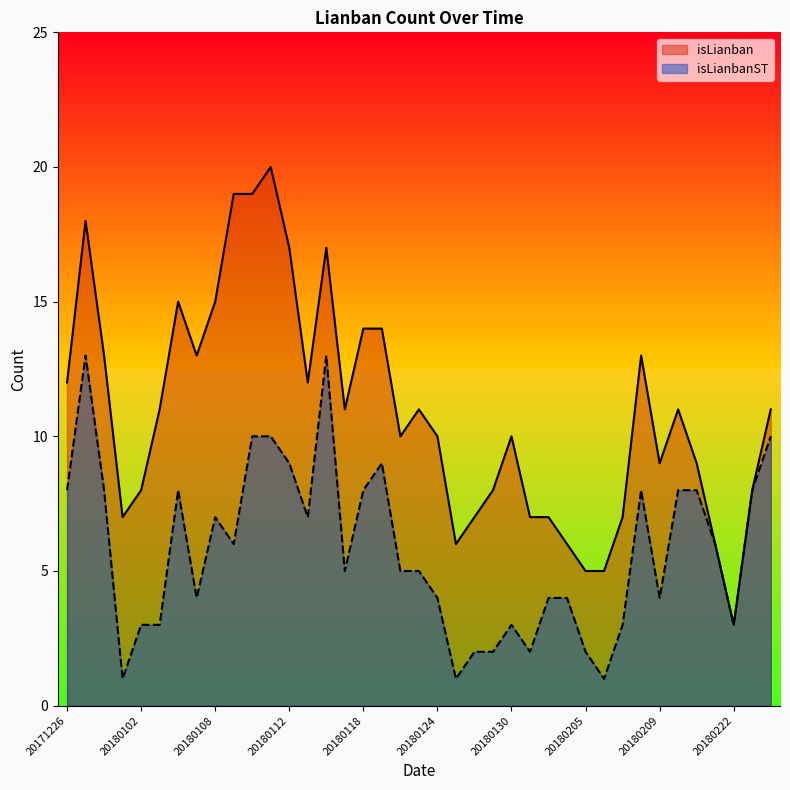

Reading left to right, list all the values displayed in this chart.

isLianban: 12	18	13	7	8	11	15	13	15	19	19	20	17	12	17	11	14	14	10	11	10	6	7	8	10	7	7	6	5	5	7	13	9	11	9	6	3	8	11
isLianbanST: 8	13	8	1	3	3	8	4	7	6	10	10	9	7	13	5	8	9	5	5	4	1	2	2	3	2	4	4	2	1	3	8	4	8	8	6	3	8	10